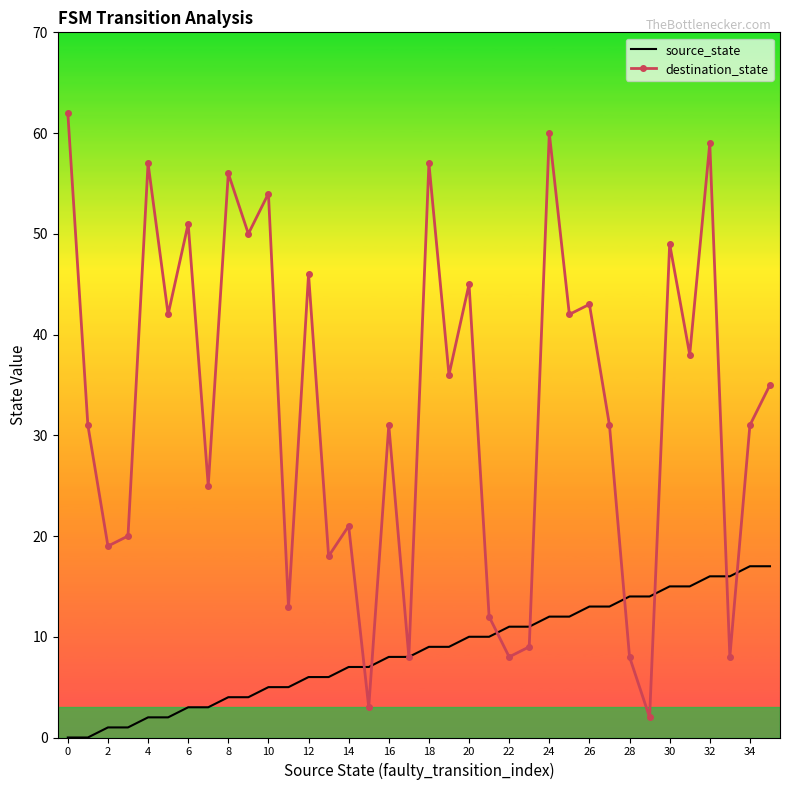

Which series has the widest spread of values?

destination_state